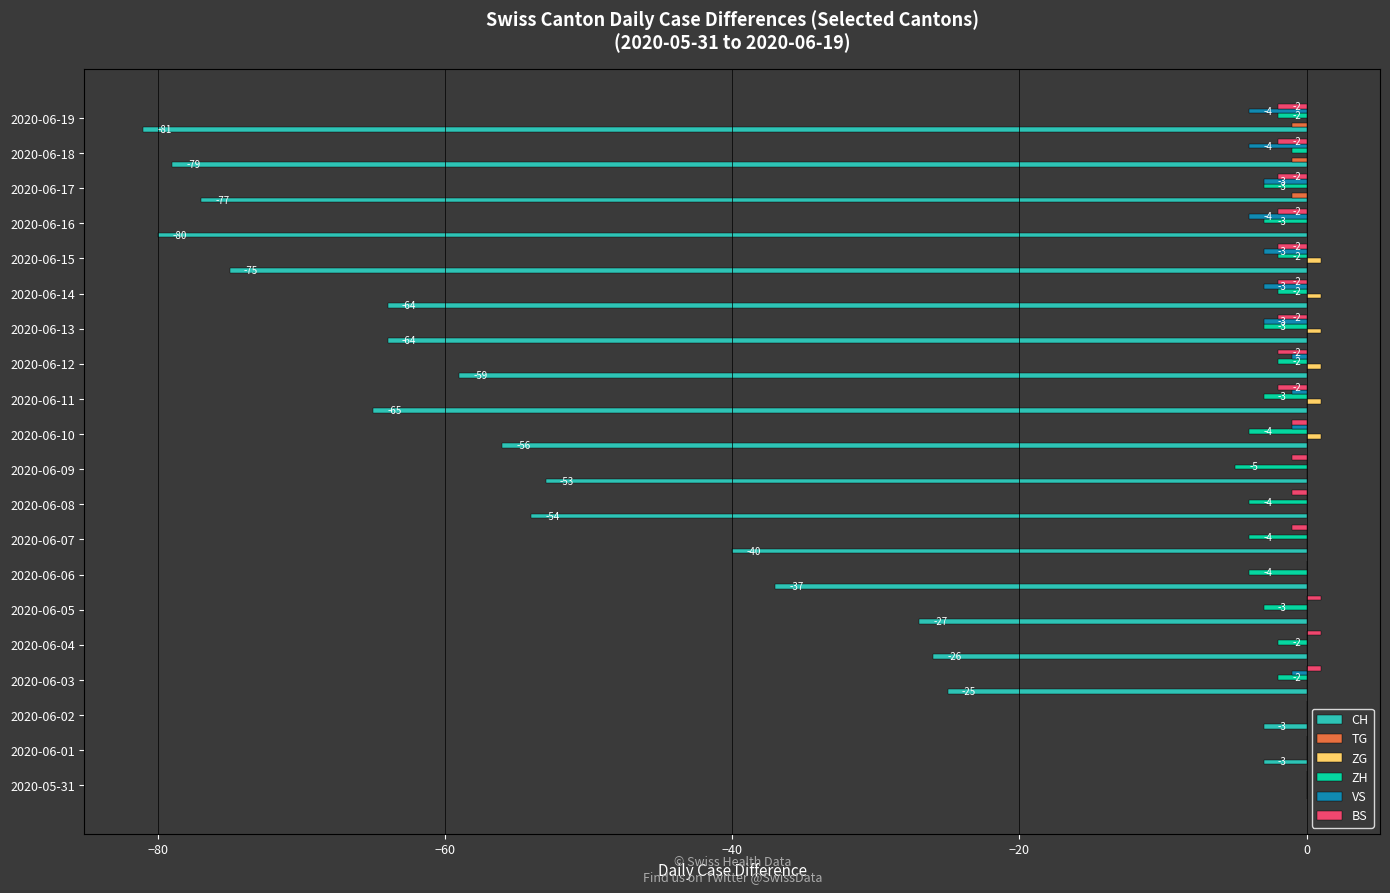

What is the sum of all CH values?

-968